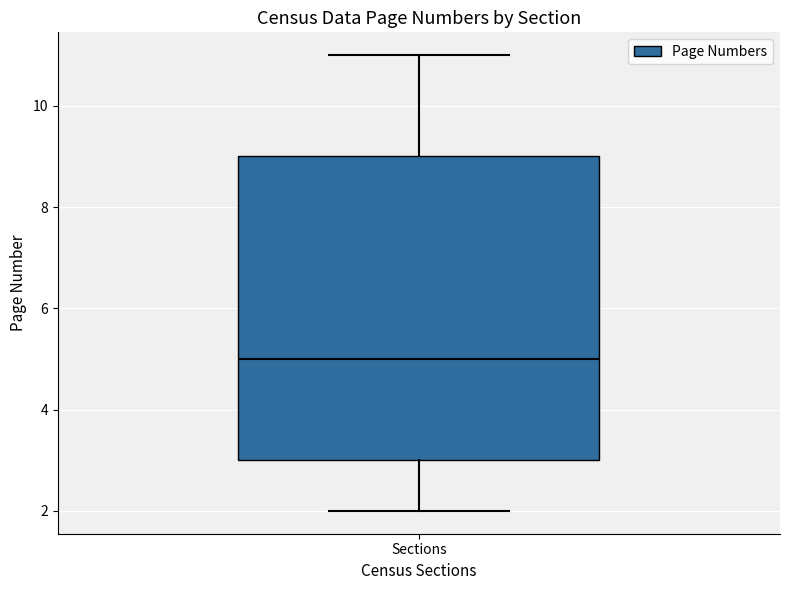

Where is the upper edge of the box for Sections on the y-axis? The values are not printed on the chart, so give them approximately, as read against the axis.

9